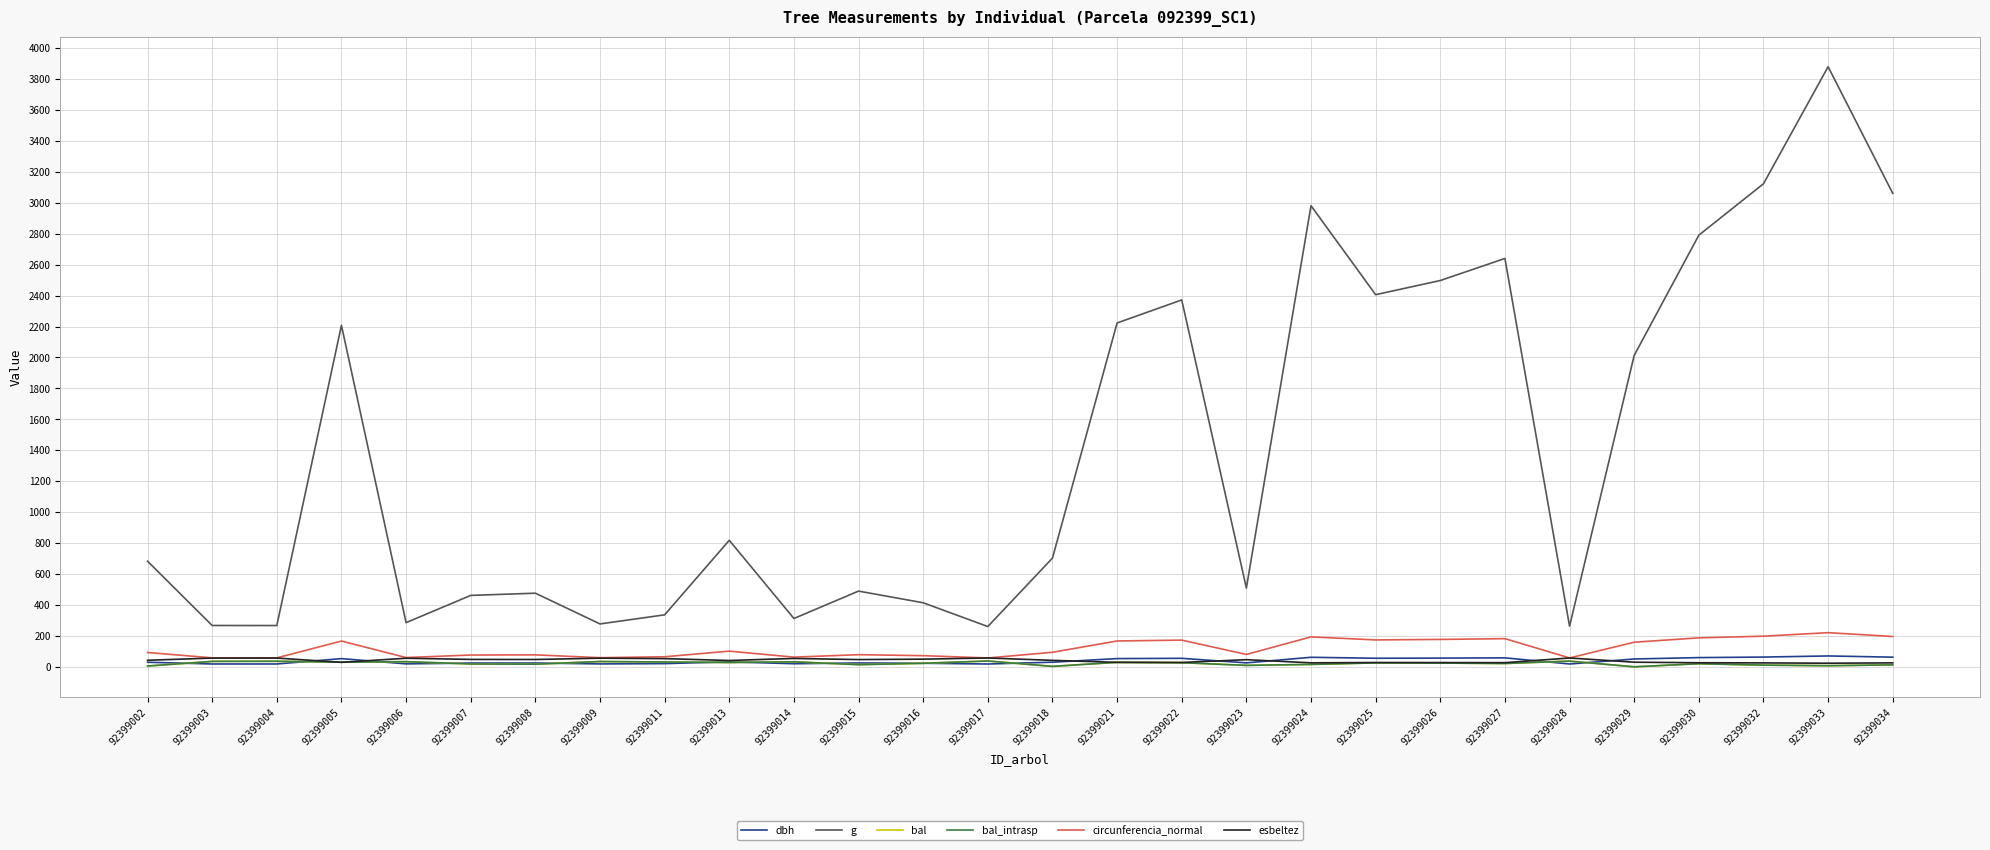

Is this an area chart (filled region under the line)?

No